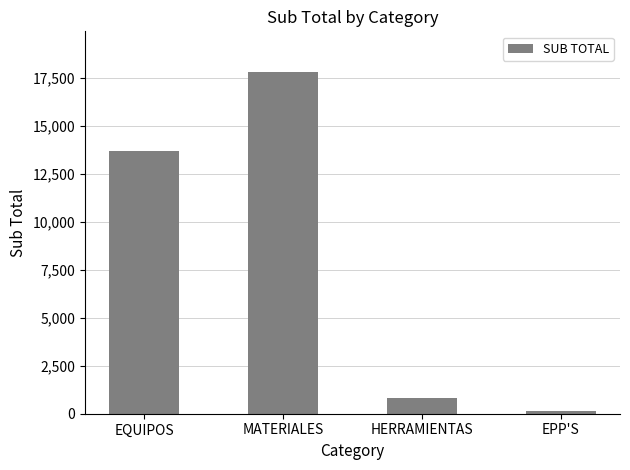

What is the difference between the values at HERRAMIENTAS and EQUIPOS?

12873.8